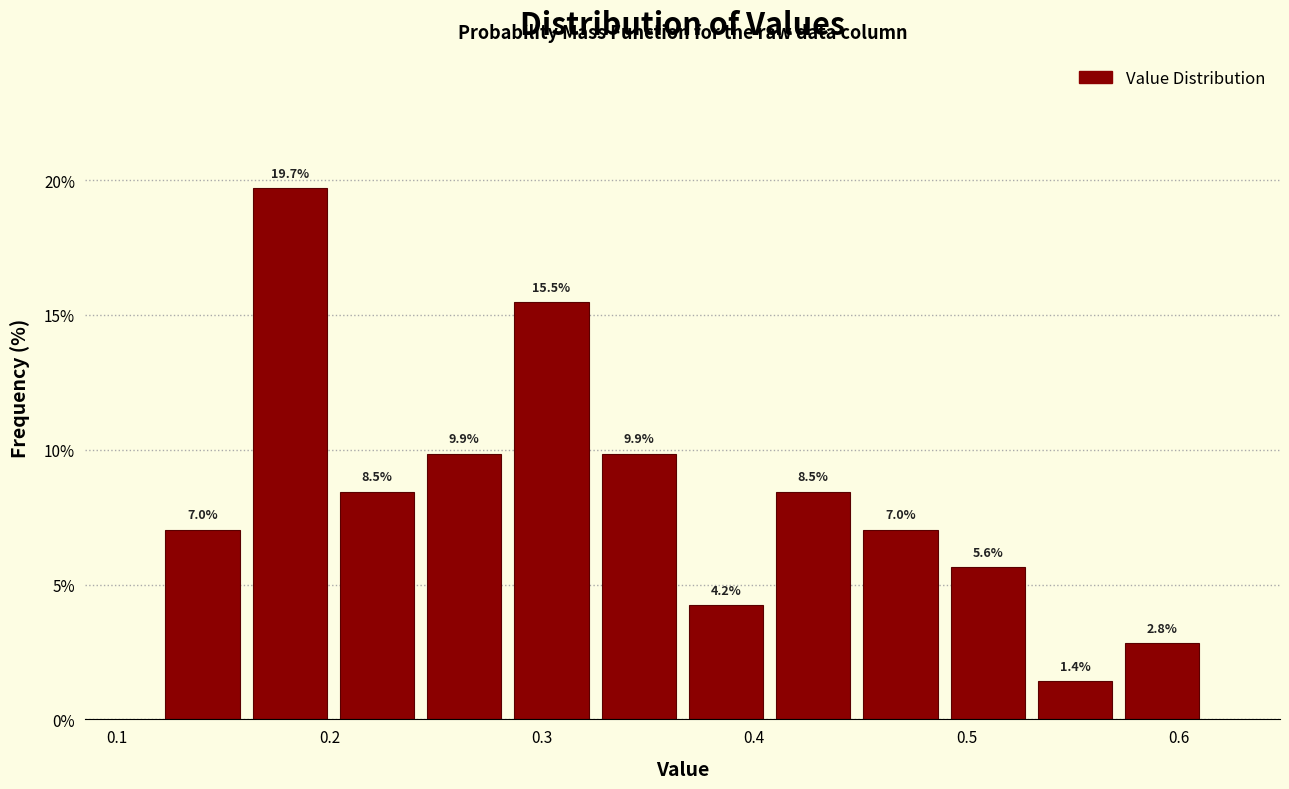

Reading left to right, list every bar in this chart as the range it spans on the x-axis followed by its height. The bar edges are not printed on the chart, so give them approximately, as read against the axis.

0.12 to 0.16: 7.0
0.16 to 0.20: 19.7
0.20 to 0.24: 8.5
0.24 to 0.28: 9.9
0.28 to 0.33: 15.5
0.33 to 0.37: 9.9
0.37 to 0.41: 4.2
0.41 to 0.45: 8.5
0.45 to 0.49: 7.0
0.49 to 0.53: 5.6
0.53 to 0.57: 1.4
0.57 to 0.61: 2.8